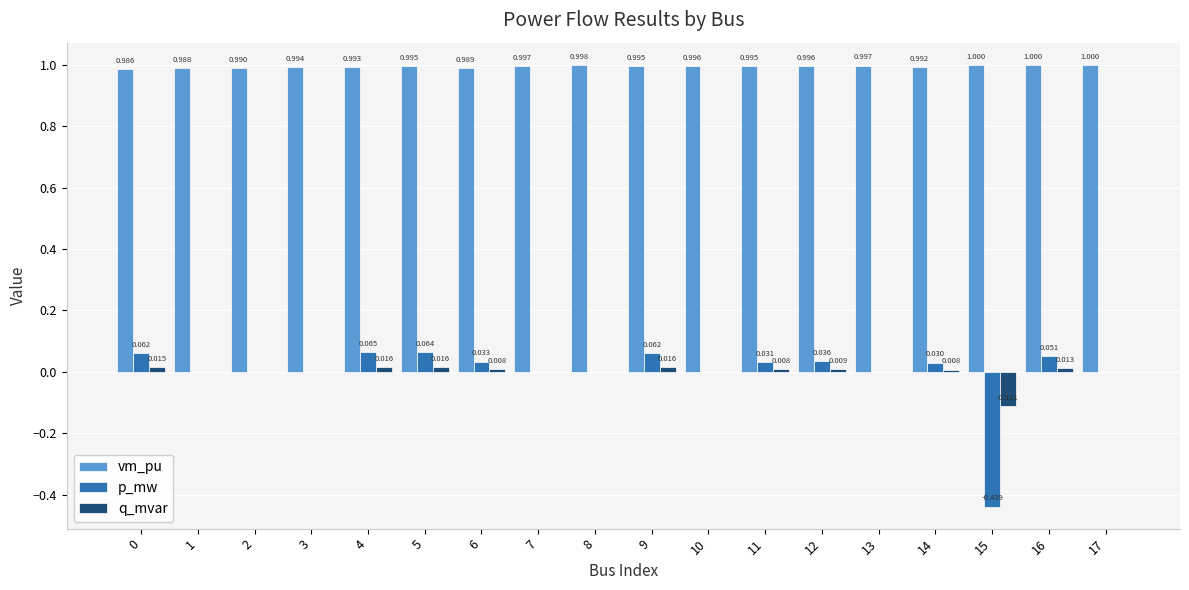

Reading left to right, extract all data points from this chart.

vm_pu: 0=1.0	1=1.0	2=1.0	3=1.0	4=1.0	5=1.0	6=1.0	7=1.0	8=1.0	9=1.0	10=1.0	11=1.0	12=1.0	13=1.0	14=1.0	15=1.0	16=1.0	17=1.0
p_mw: 0=0.1	1=0.0	2=0.0	3=0.0	4=0.1	5=0.1	6=0.0	7=0.0	8=0.0	9=0.1	10=0.0	11=0.0	12=0.0	13=0.0	14=0.0	15=-0.4	16=0.1	17=0.0
q_mvar: 0=0.0	1=0.0	2=0.0	3=0.0	4=0.0	5=0.0	6=0.0	7=0.0	8=0.0	9=0.0	10=0.0	11=0.0	12=0.0	13=0.0	14=0.0	15=-0.1	16=0.0	17=0.0